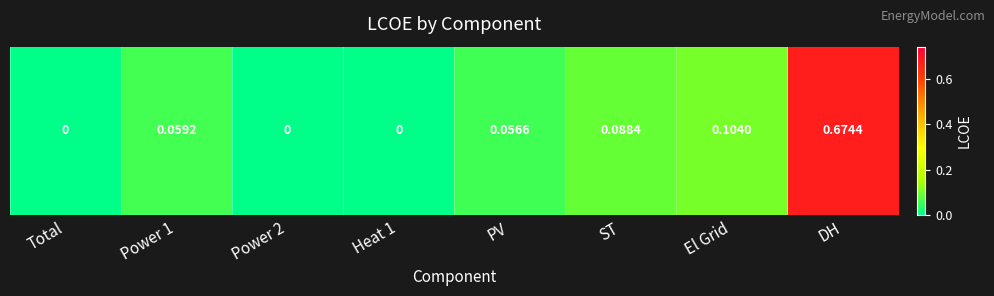

How many positive values are there?

5